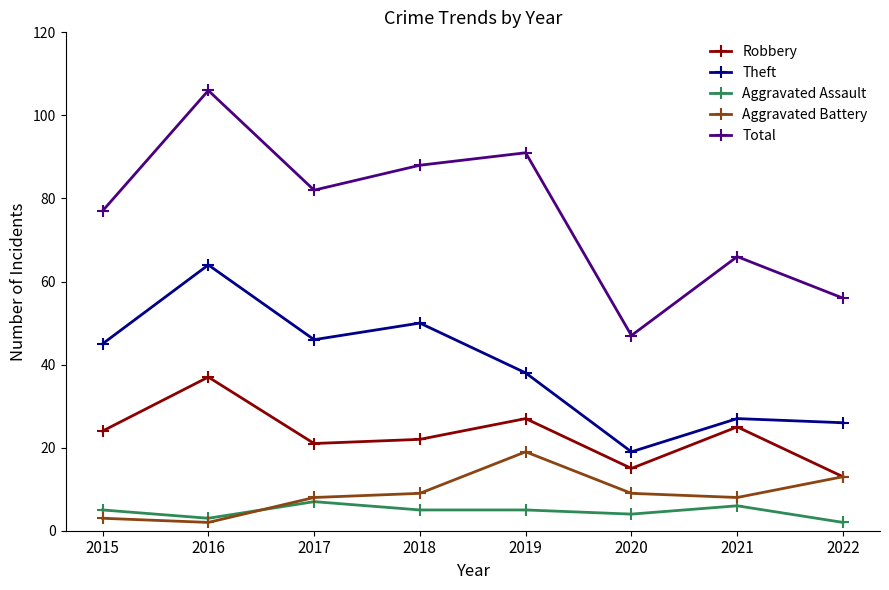

Is this an area chart (filled region under the line)?

No